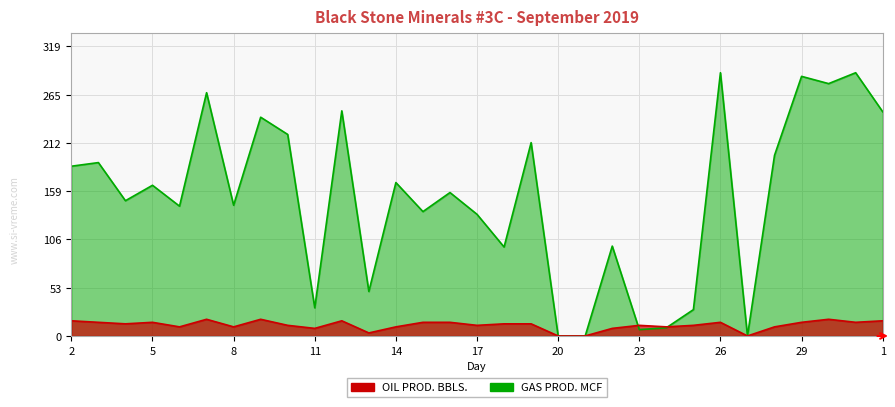

The value of OIL PROD. BBLS. at 6 is 10.0. True or false?

True